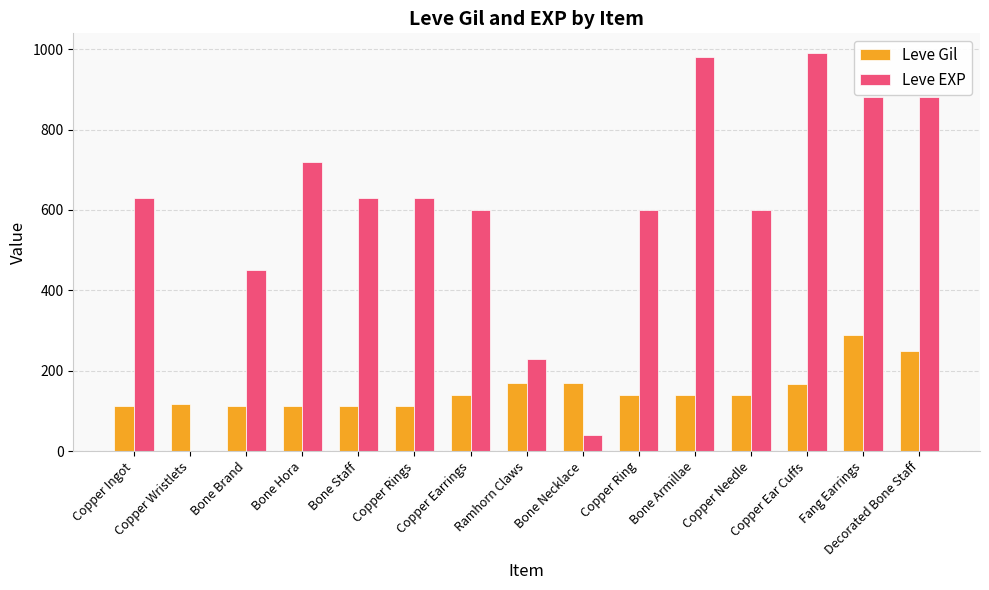

How many series are shown in this chart?

2